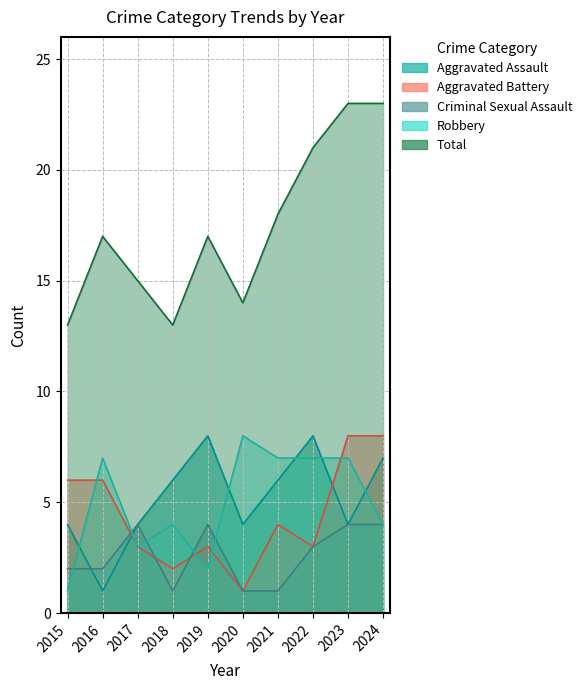

How many data points in Aggravated Assault are less than 6?

5